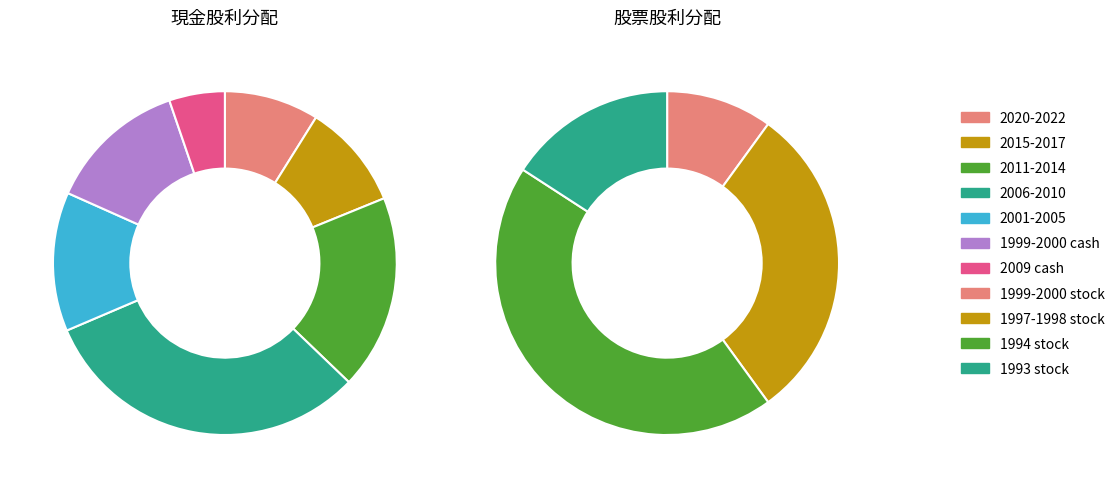

Is there any slice that represents more than half of the pie?

No